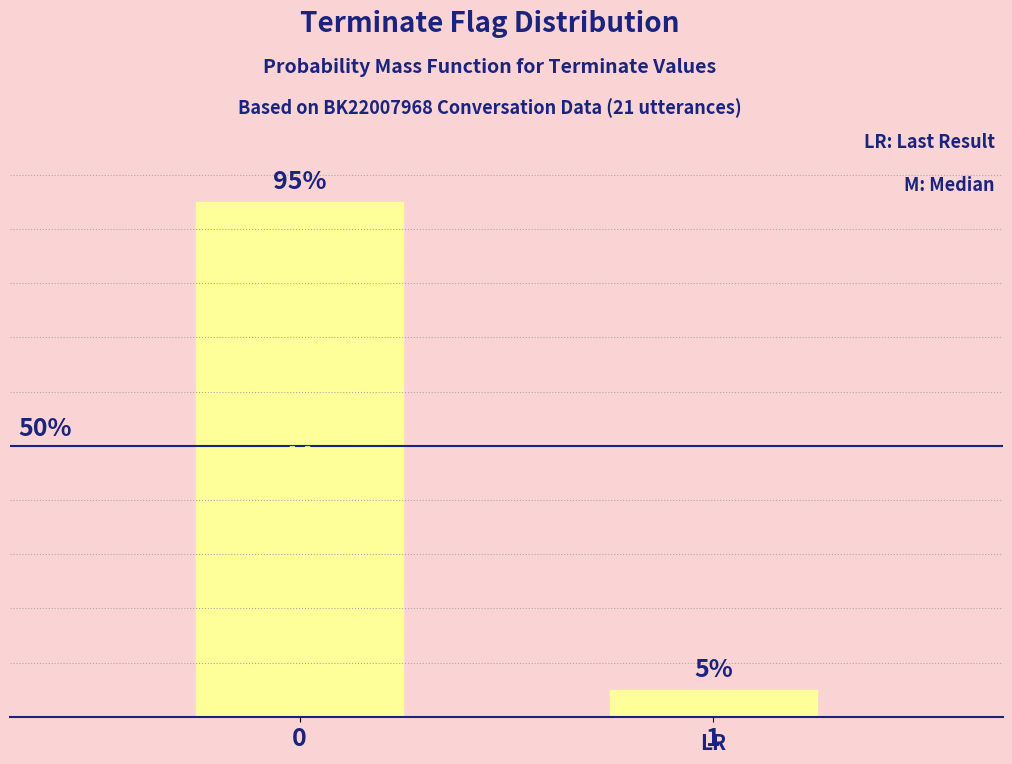

List the labels in order of value, smallest first.

1, 0